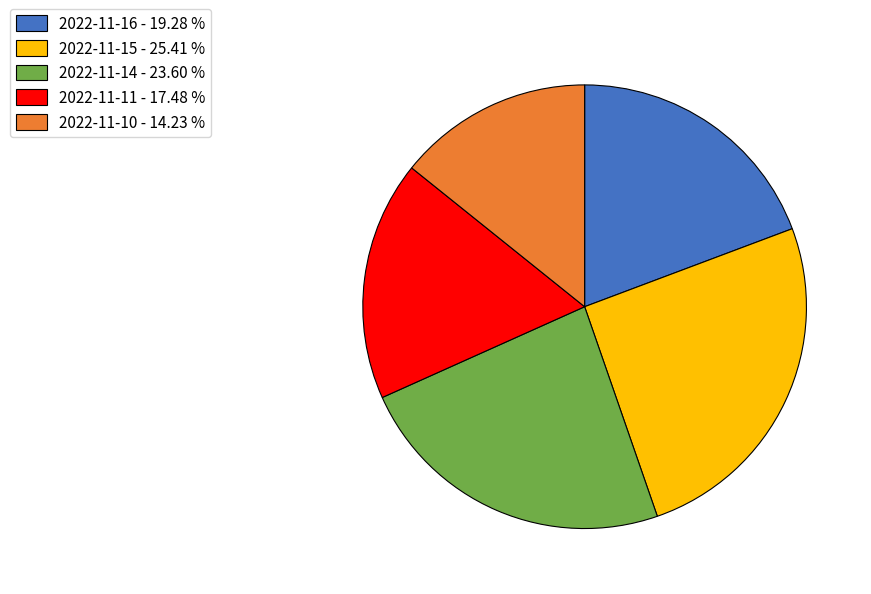

Does 2022-11-16 - 19.28 % account for over 50% of the chart?

No